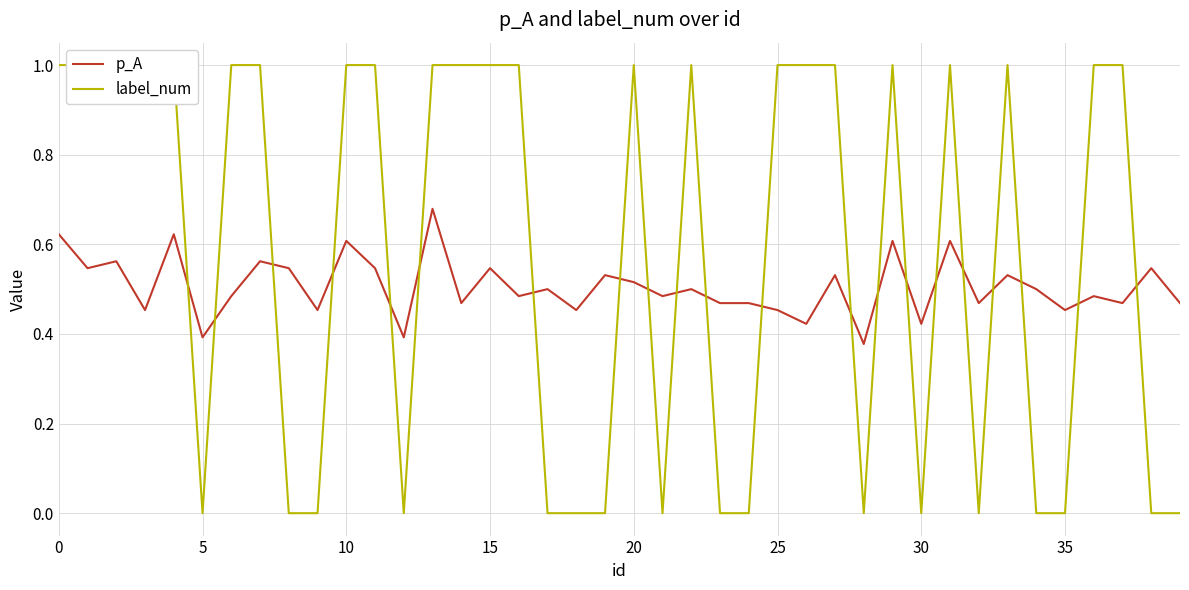

True or false: label_num and p_A intersect in this chart.

True